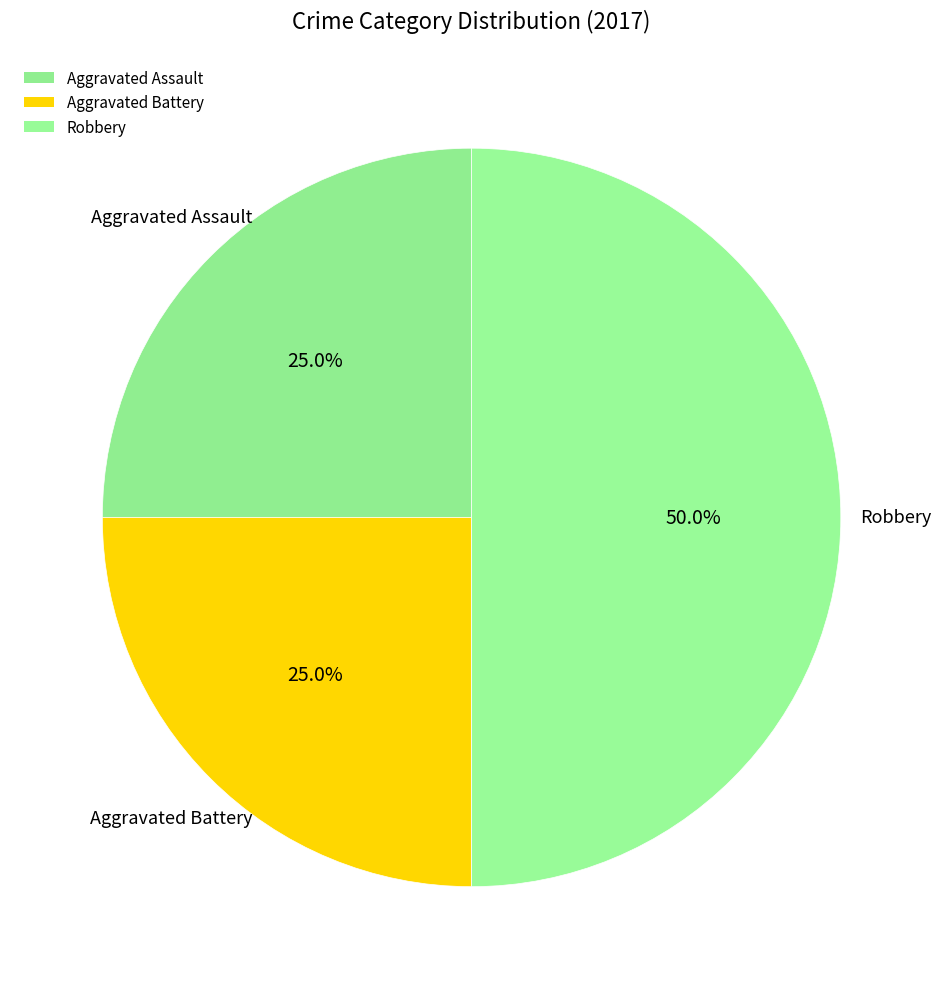

How many slices are in this pie chart?

3